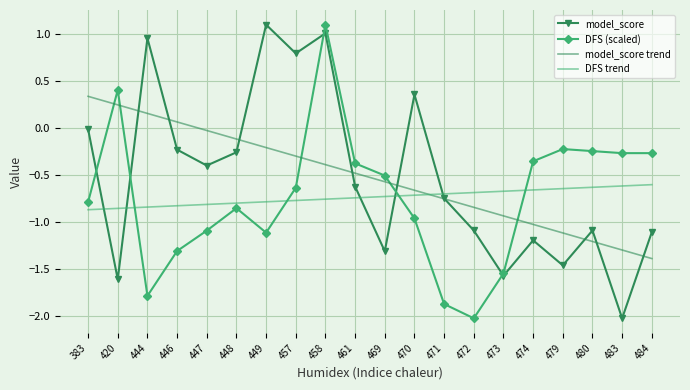

What are all the series names shown in the legend?

model_score, DFS (scaled), model_score trend, DFS trend